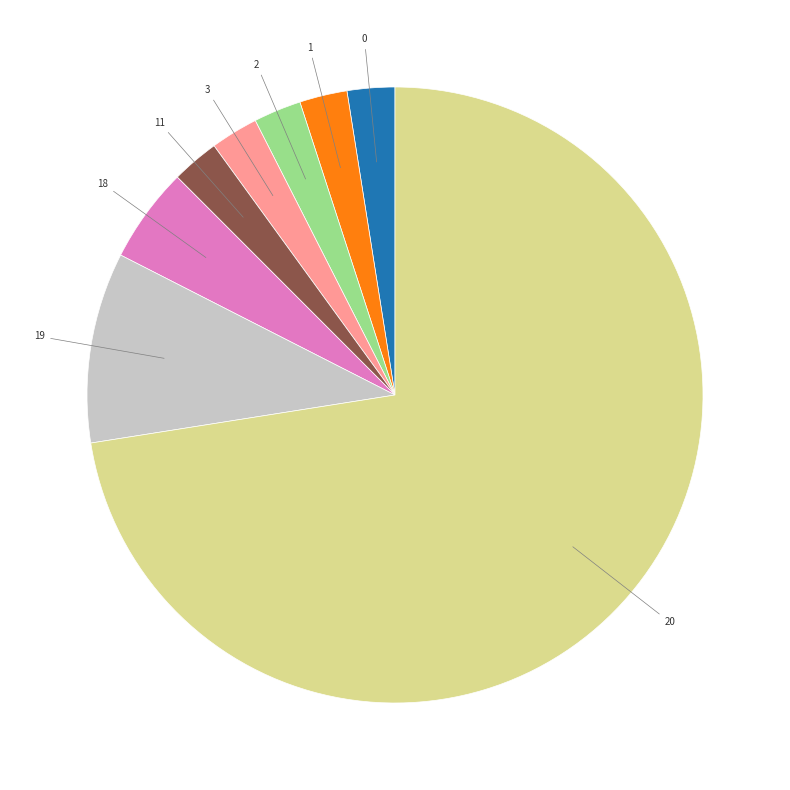

Is there any slice that represents more than half of the pie?

Yes